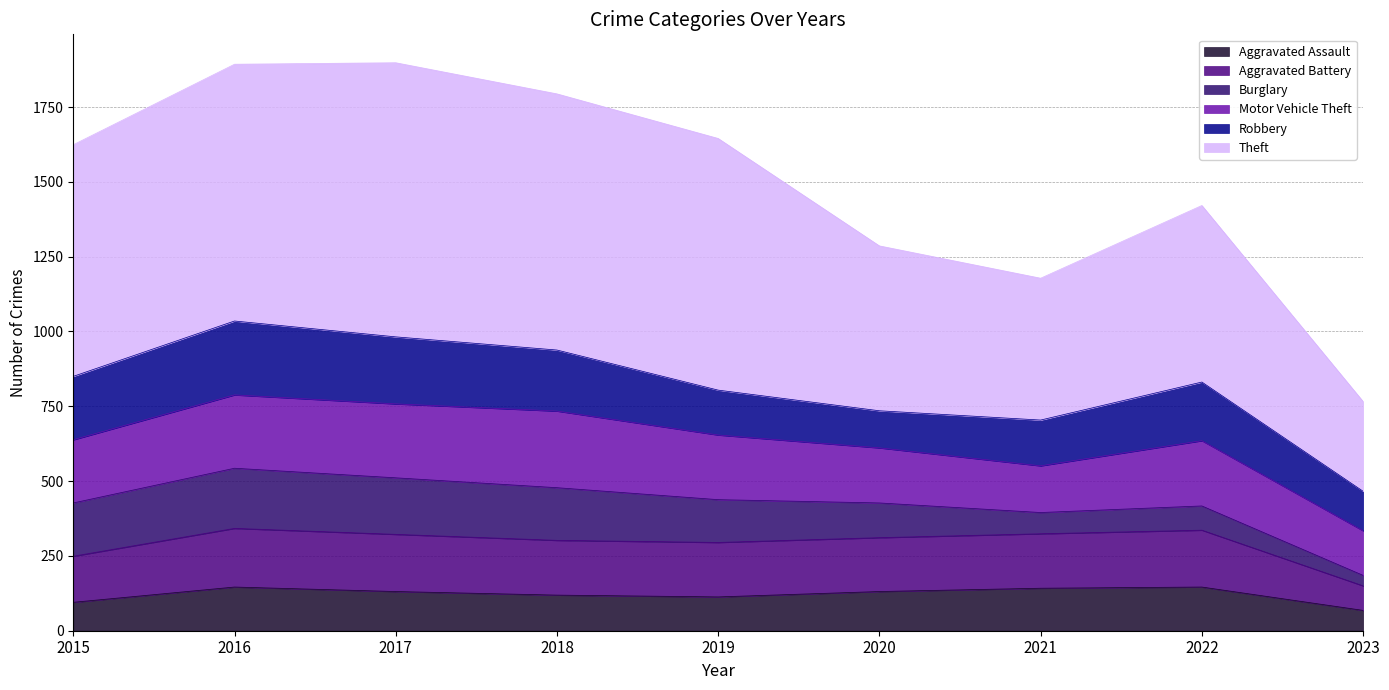

What is the highest value of the Aggravated Assault series?

146